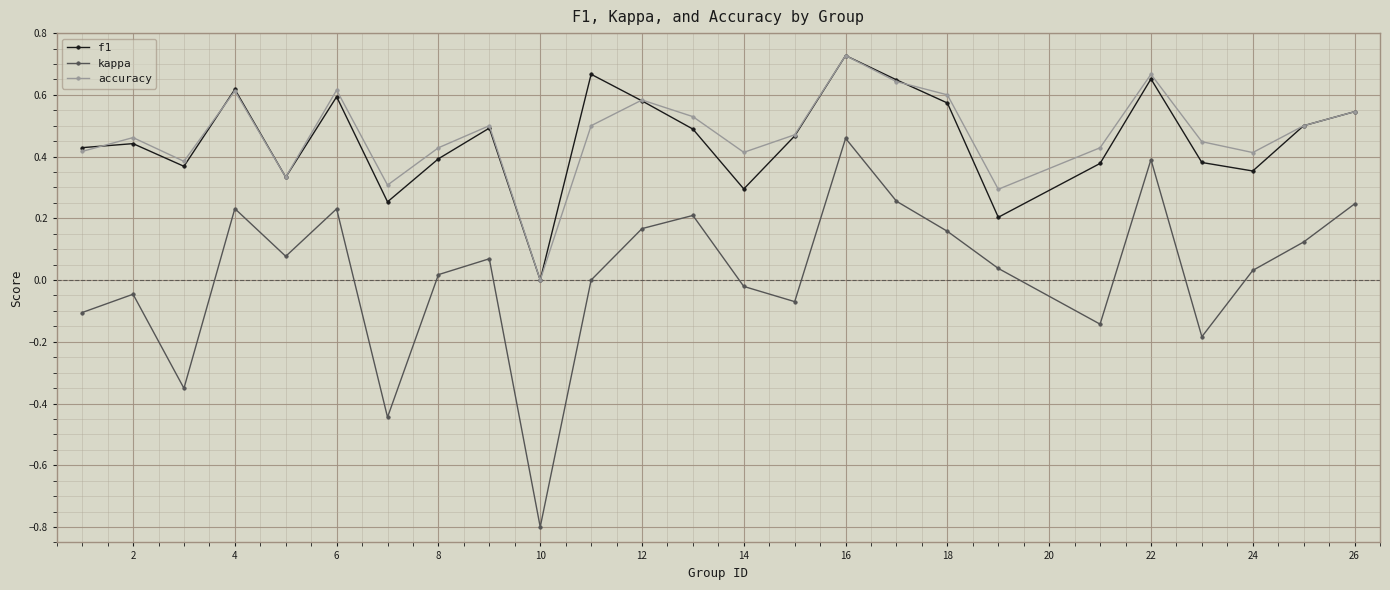

How many lines are shown in the chart?

3